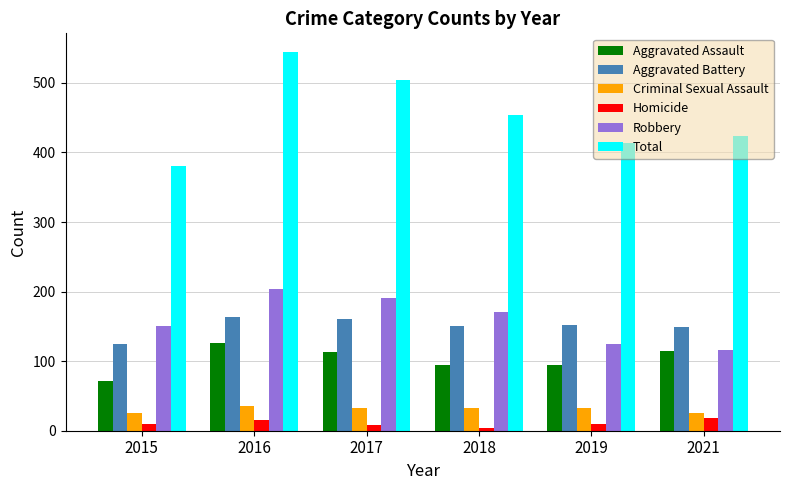

What is the minimum value for Criminal Sexual Assault?

26